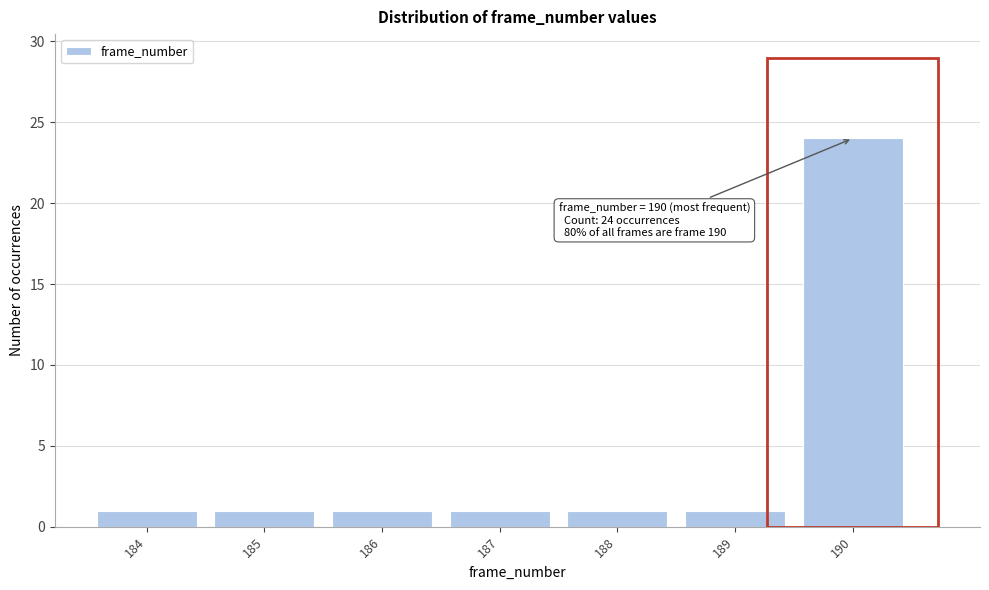

Reading left to right, extract all data points from this chart.

1	1	1	1	1	1	24